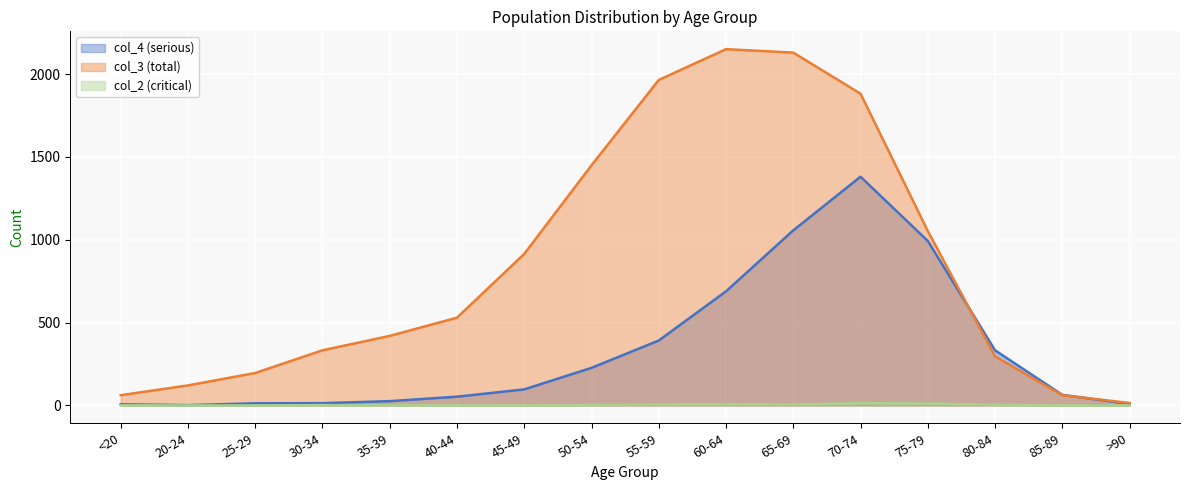

Reading right to left, what are all the values shown in this chart?

col_4: 9	64	333	993	1381	1057	689	392	227	97	53	26	14	13	2	7
col_3: 15	62	296	1053	1882	2130	2151	1965	1450	915	530	420	333	196	121	62
col_2: 0	1	4	12	14	6	8	6	3	1	1	1	2	0	0	1